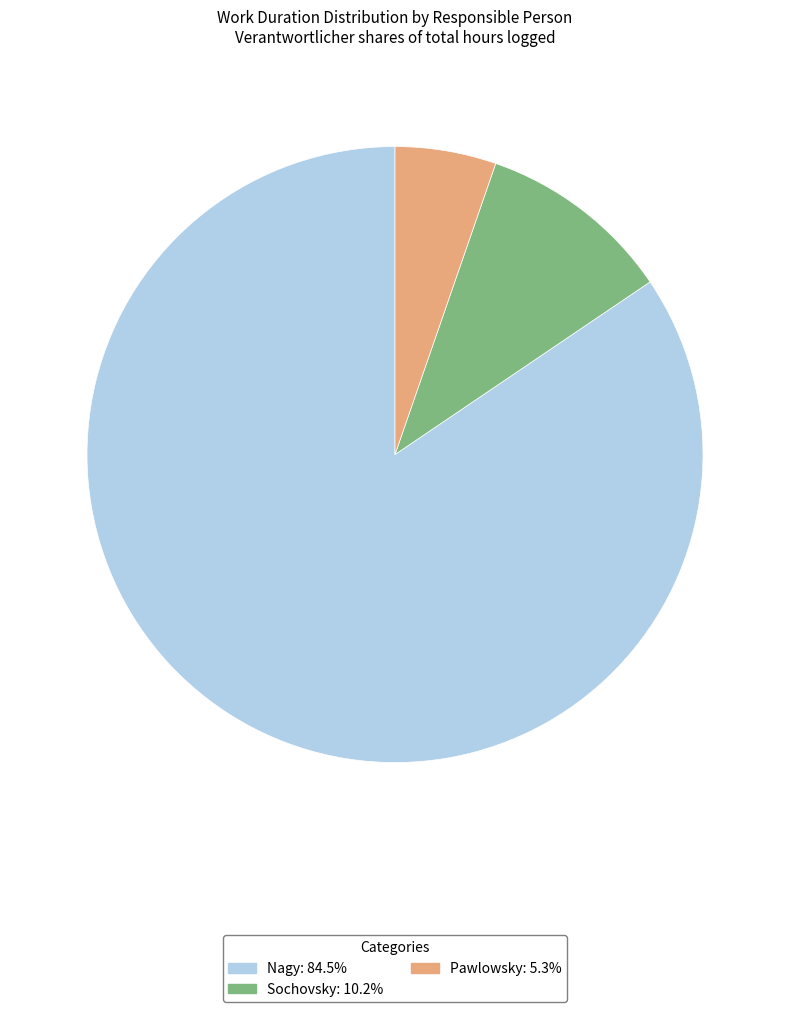

Combined, do Nagy and Pawlowsky account for over 50%?

Yes